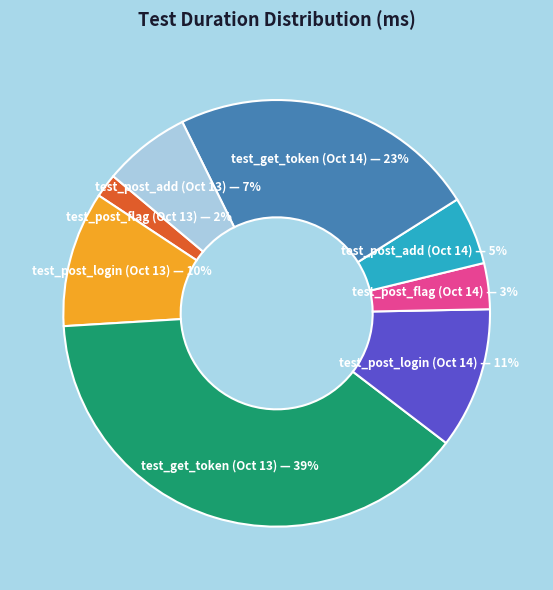

To the nearest percent, what is the average slice percentage?

12%